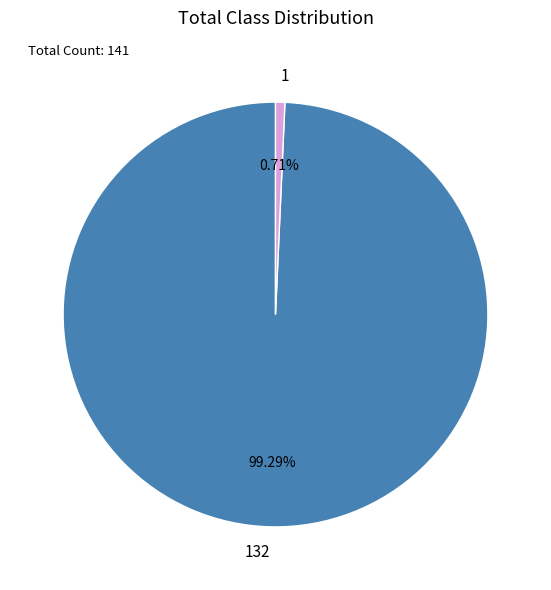

Do 1 and 132 together represent more than half of the pie?

Yes